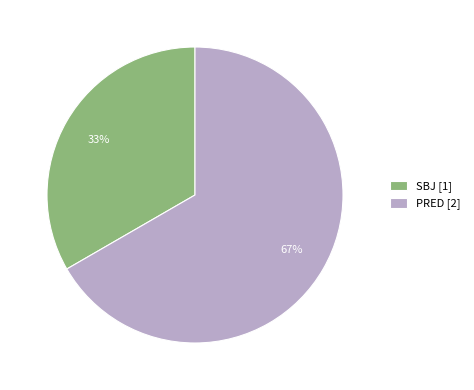

What is the smallest slice in the pie chart?

SBJ